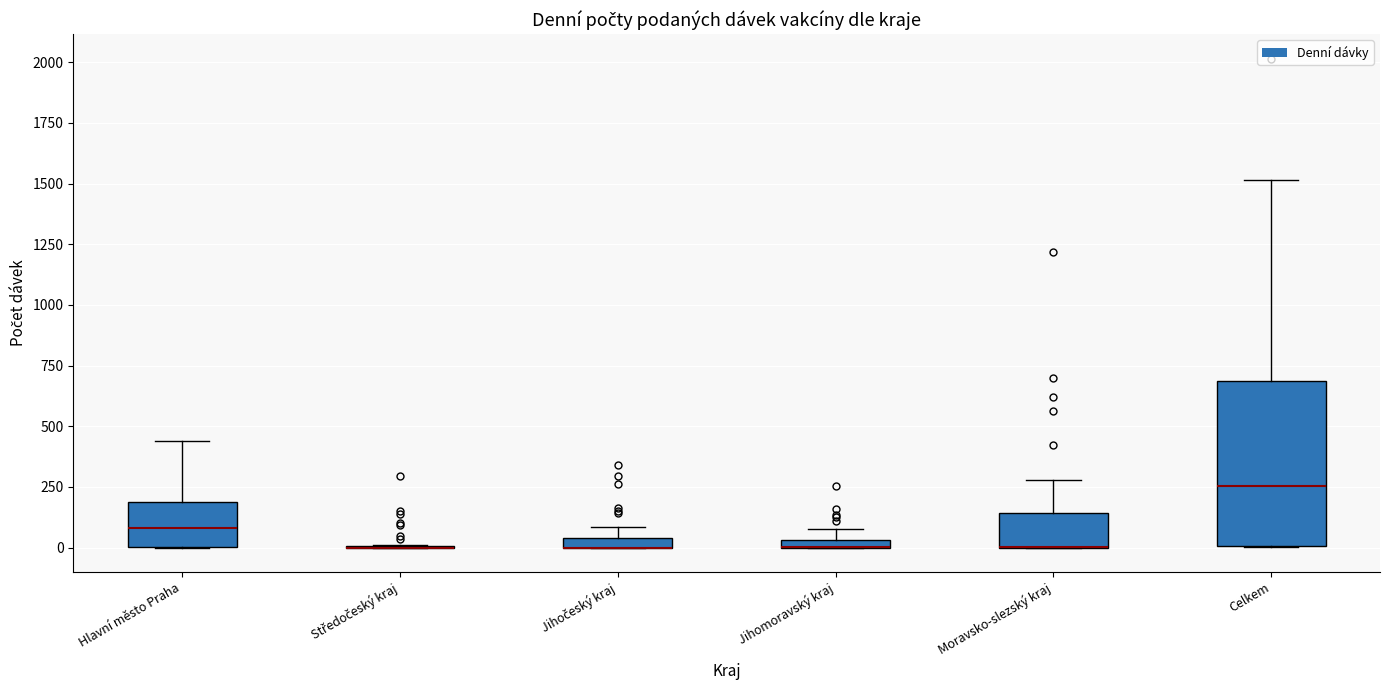

Comparing the boxes themselves (not the whiskers), which one is the tallest?

Celkem